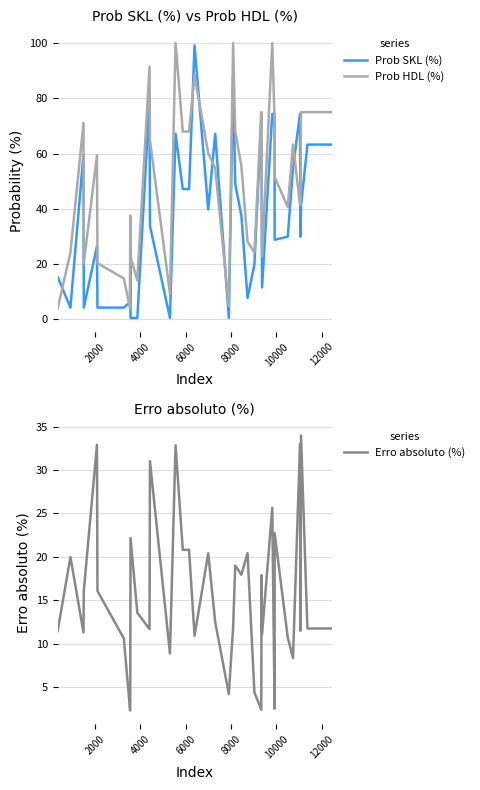

What is the average value of the Prob HDL (%) series?

51.4